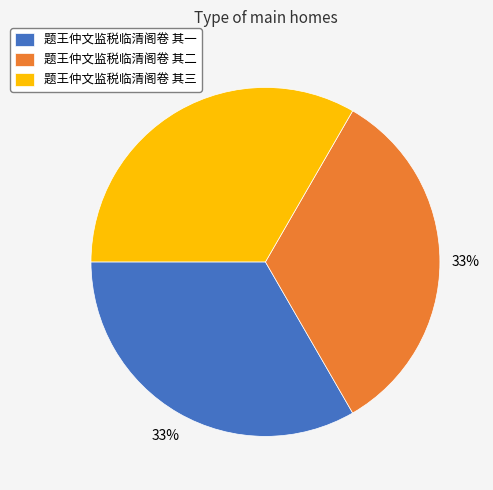

The 题王仲文监税临清阁卷 其三 slice represents 25% of the pie. True or false?

False